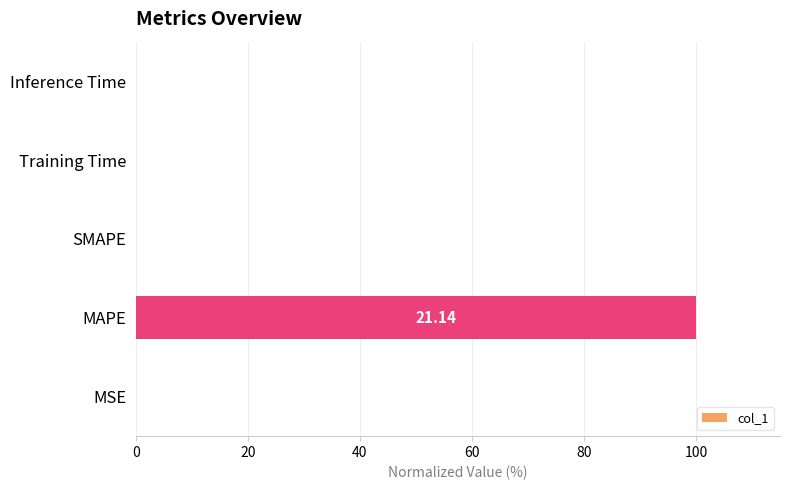

Which category has the highest value across all series?

MAPE